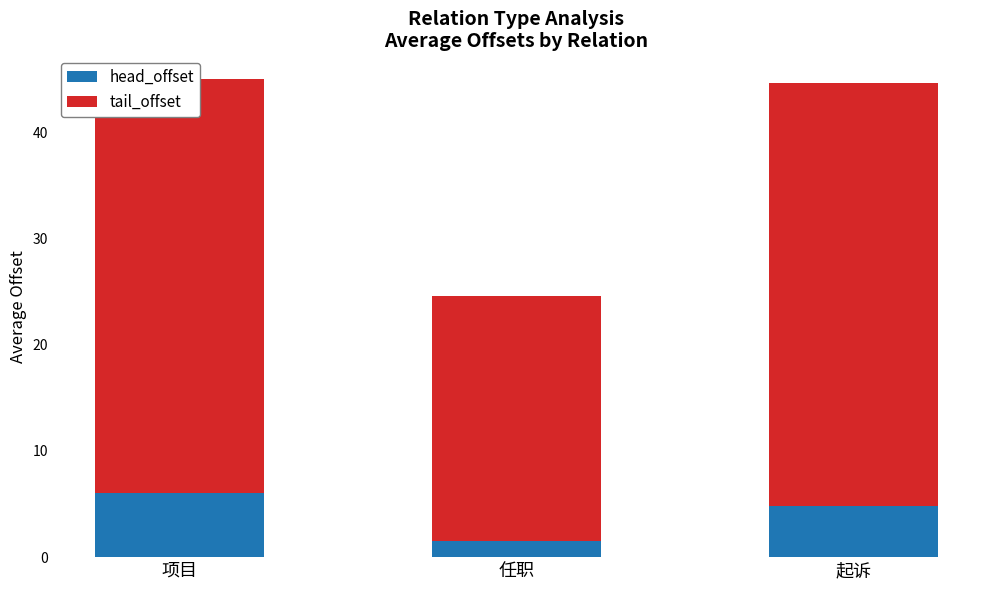

The head_offset series shows 6.0 at 项目. True or false?

True